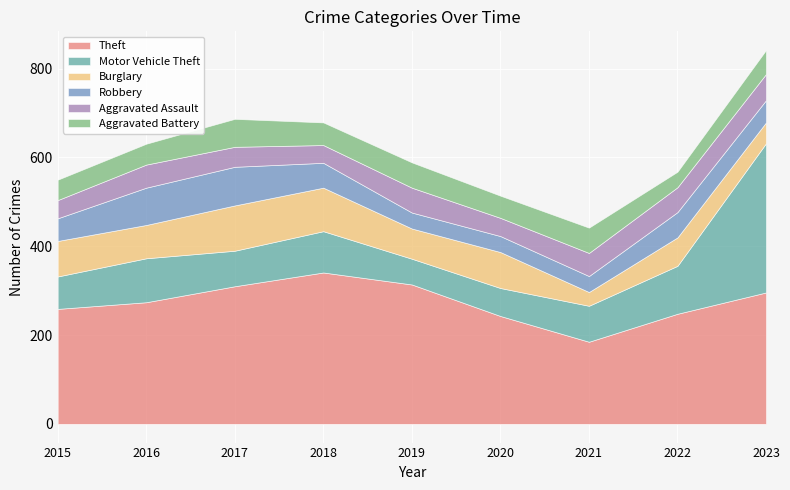

The Theft series shows 248 at 2022. True or false?

True